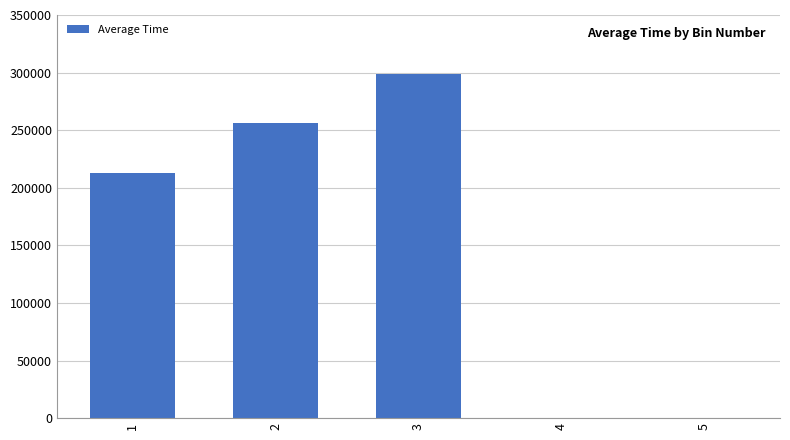

What is the sum of all values?

767963.6